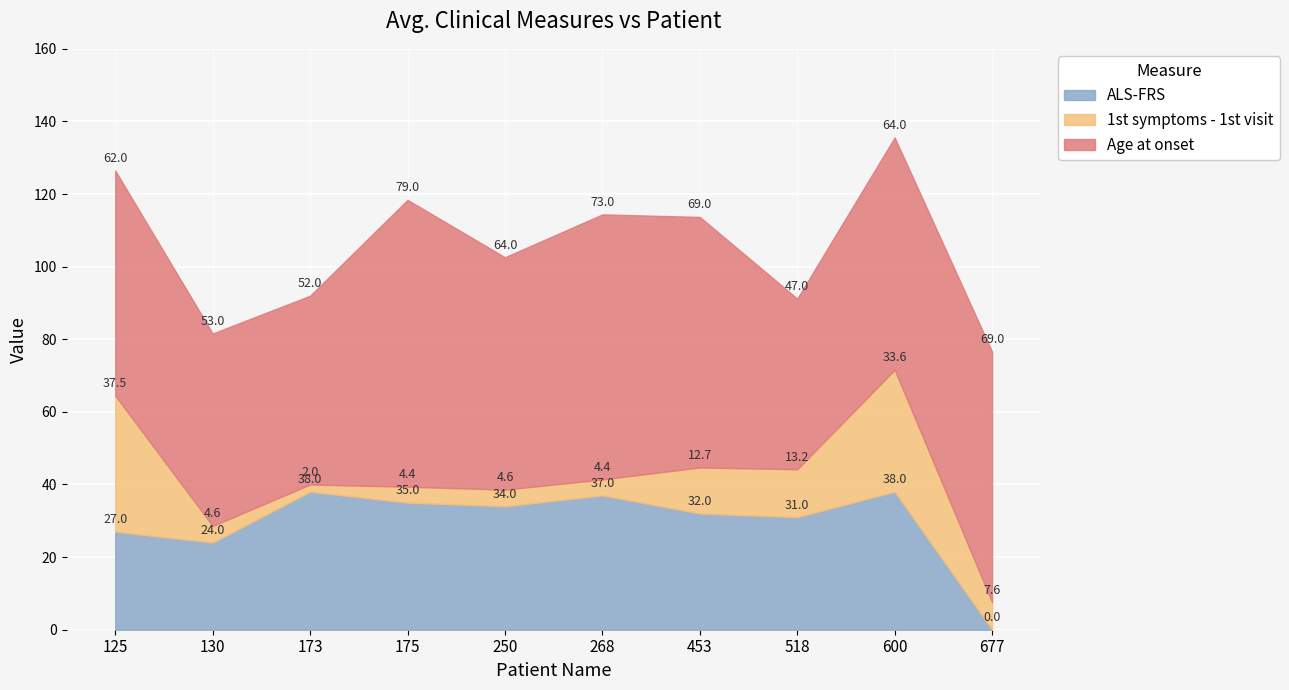

How many distinct data groups are displayed?

3